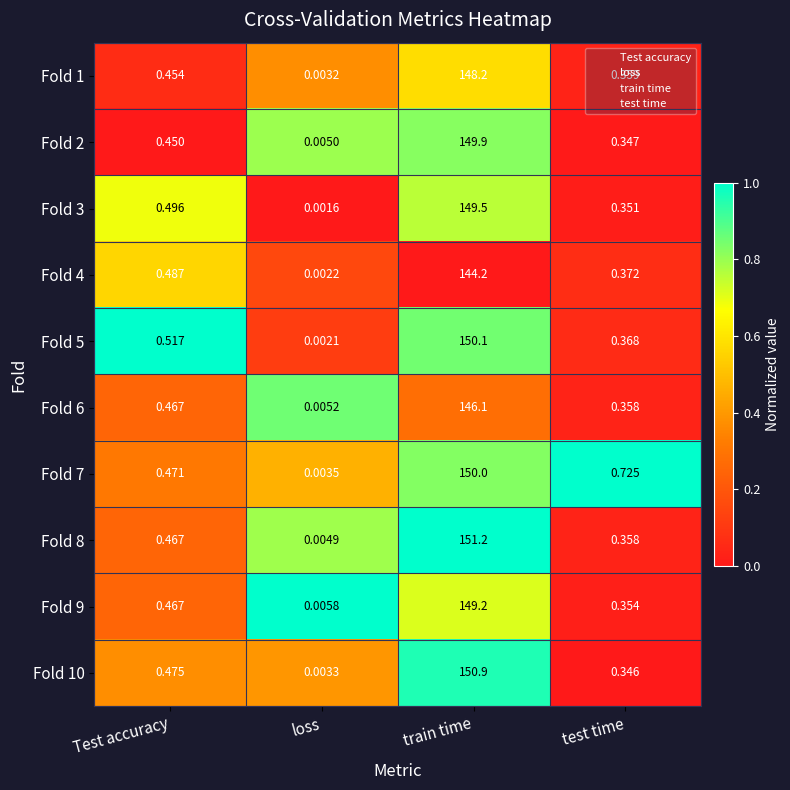

At which label does Fold 1 reach its peak?

train time